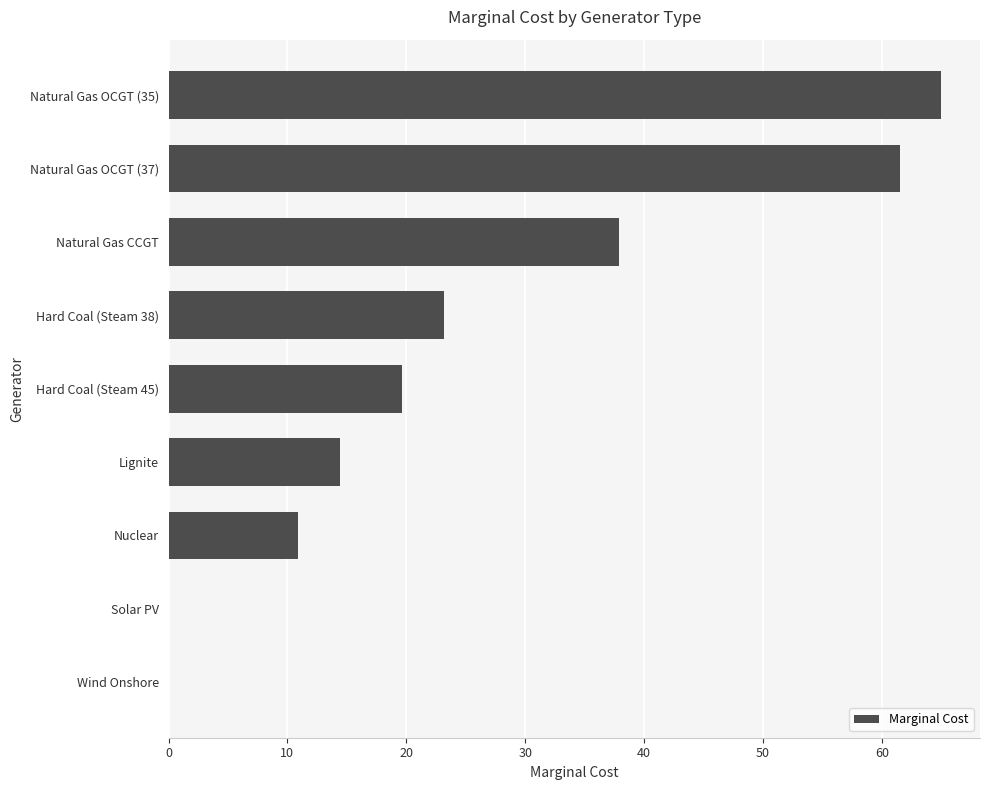

Are the bars horizontal?

Yes